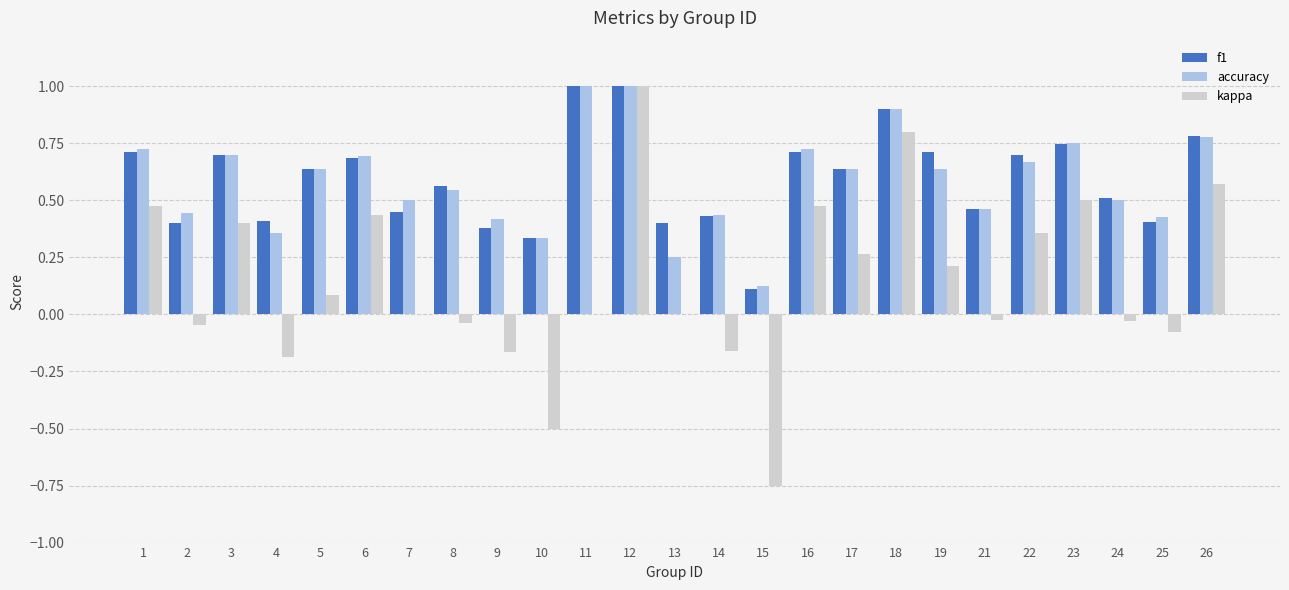

What are all the series names shown in the legend?

f1, accuracy, kappa